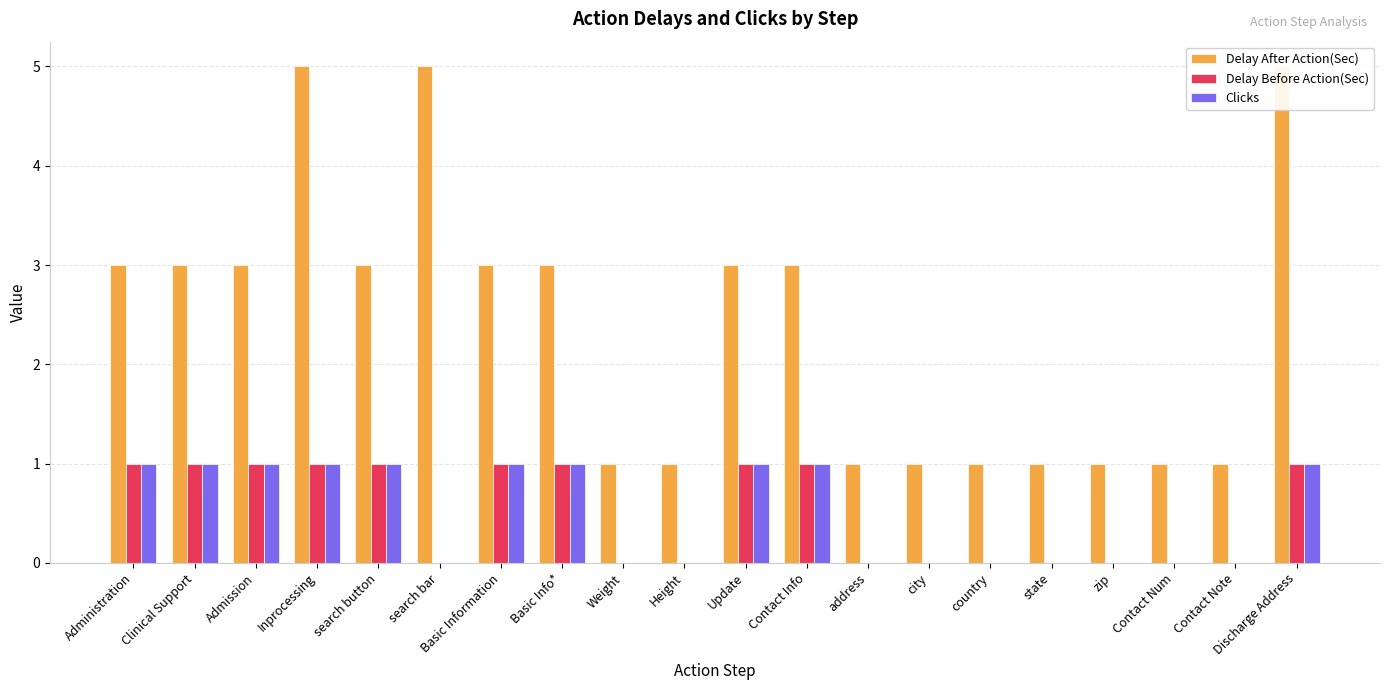

What is the label of the 8th bar from the left?

Basic Info*